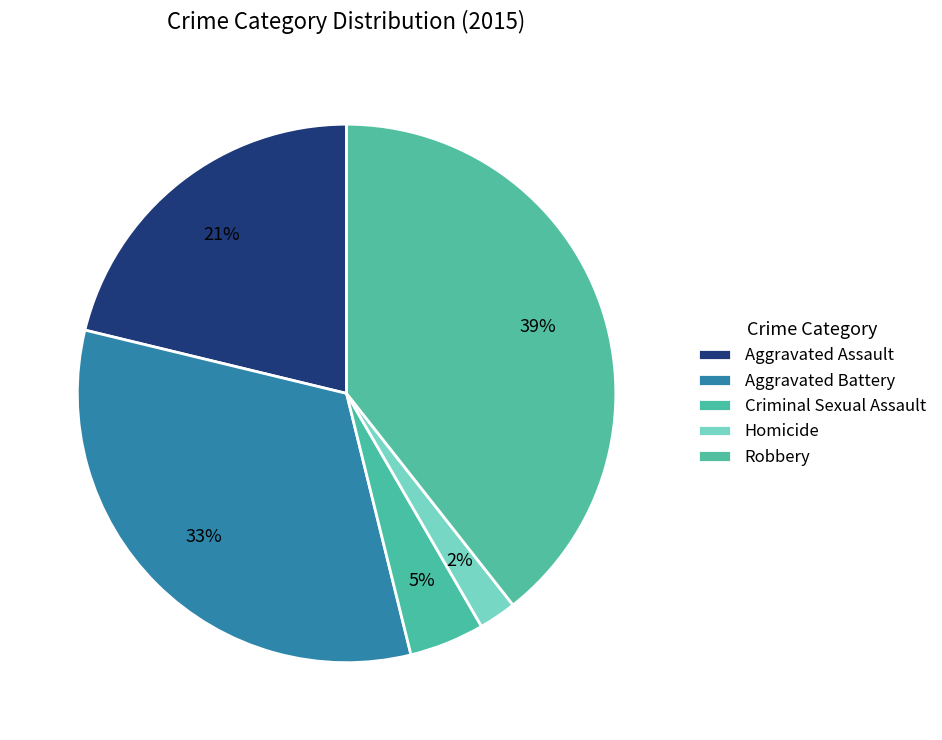

How many slices are in this pie chart?

5